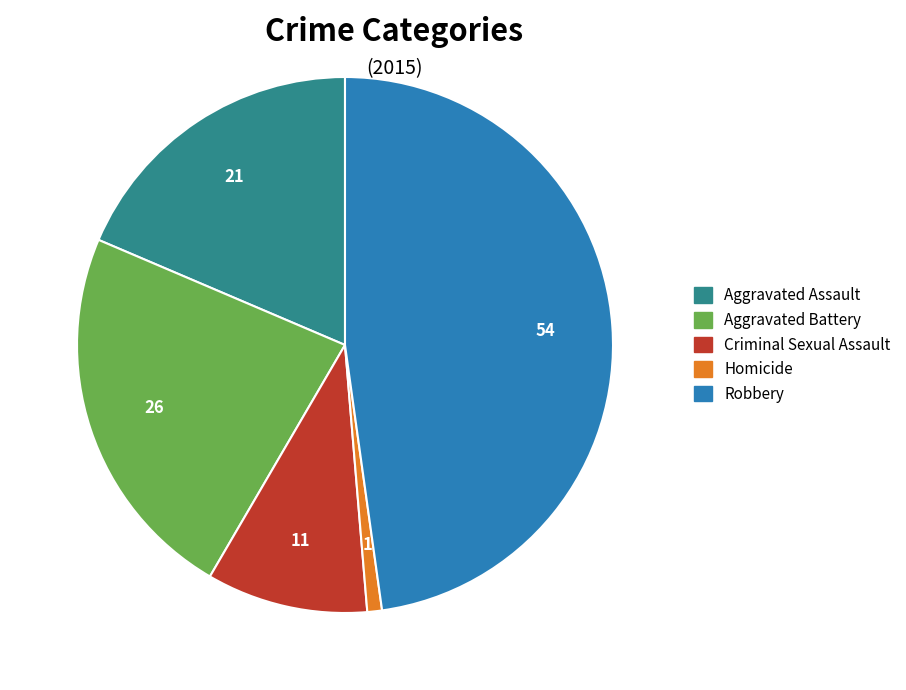

Count the number of slices in the pie.

5